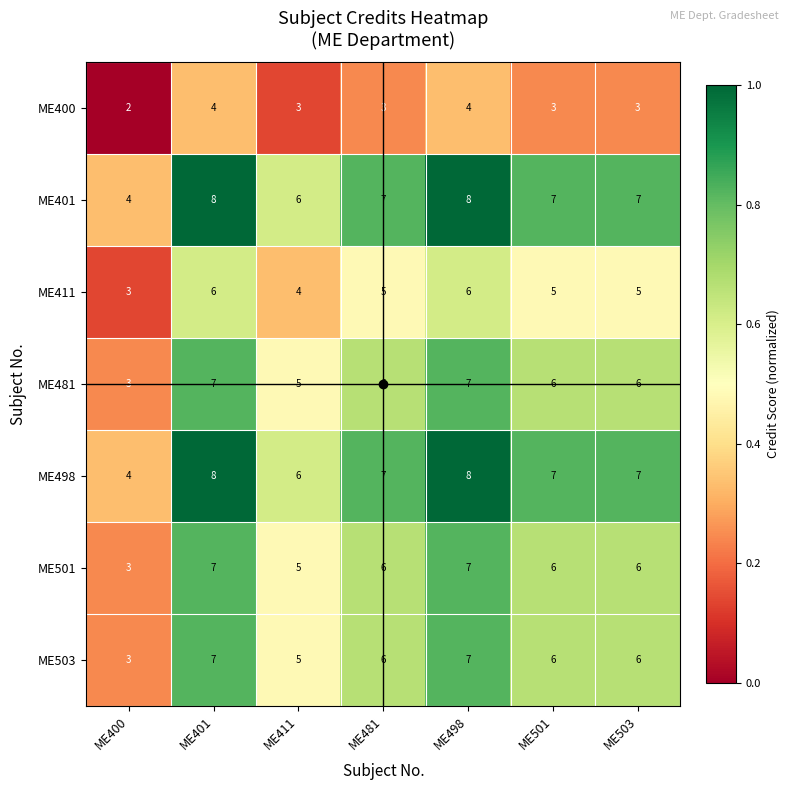

True or false: ME481 has a value of 3 at ME501.

False